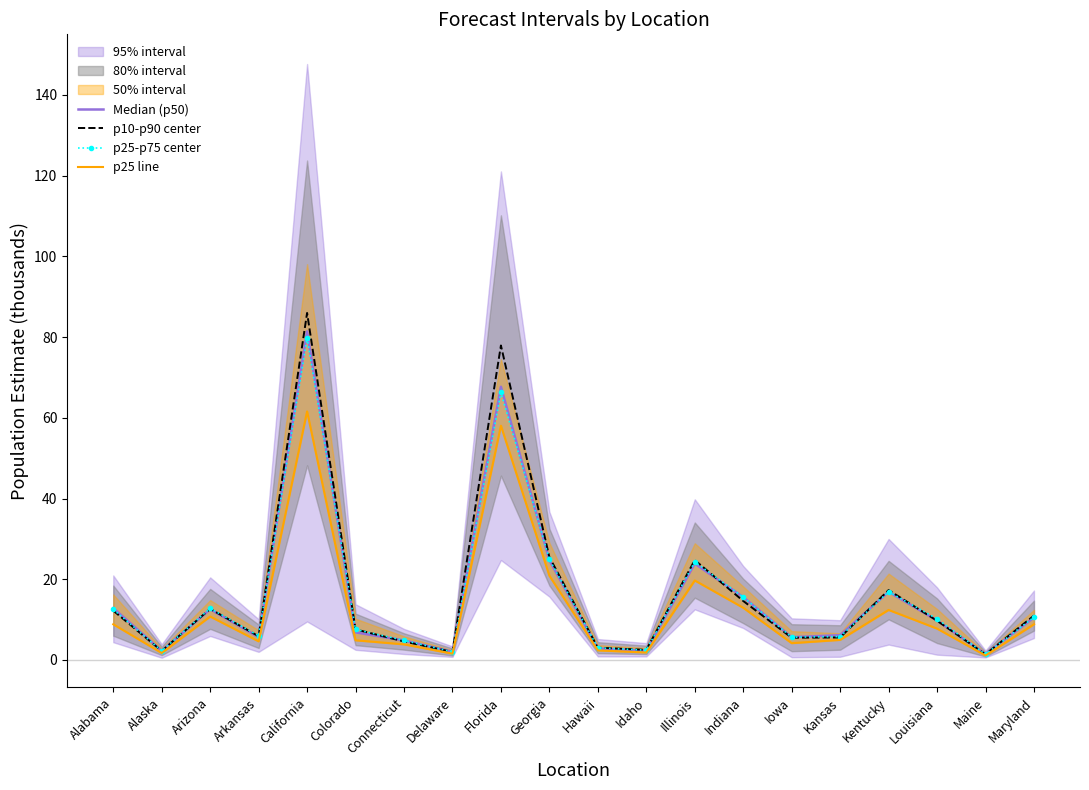

What is the label of the 13th point from the right?

Delaware